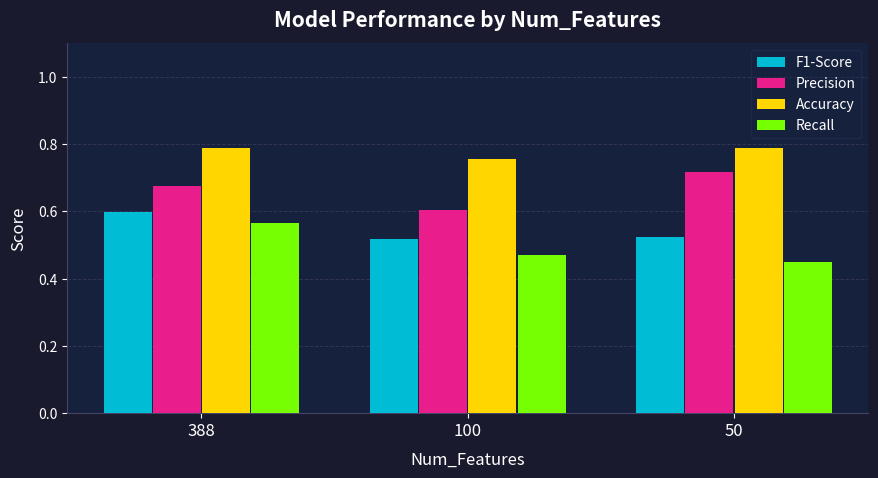

Is it true that Precision equals 1.1 at 100?

False